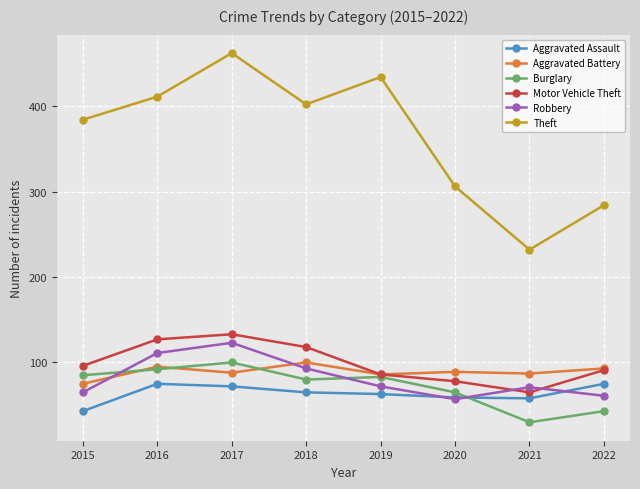

At which label does Motor Vehicle Theft reach its minimum?

2021